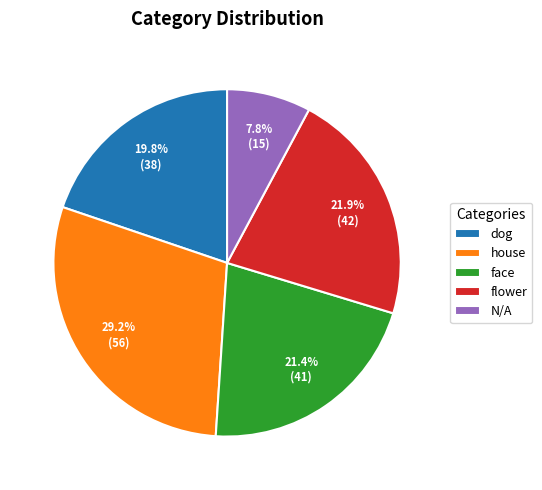

Rank the categories by value from highest to lowest.

house, flower, face, dog, N/A